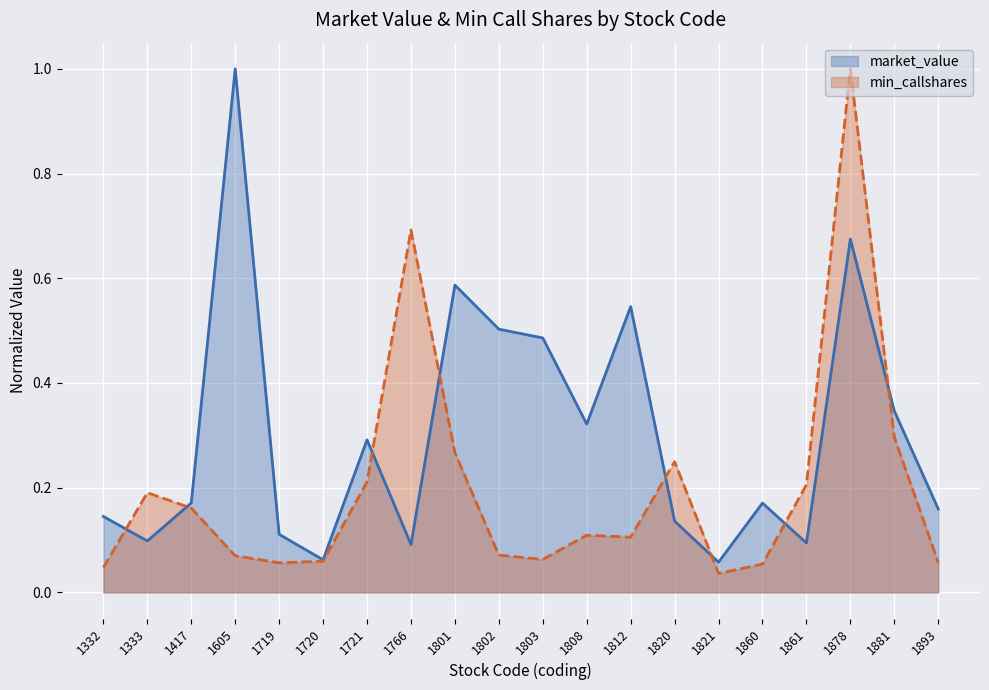

What is the difference between the maximum and minimum values in the market_value series?

0.9